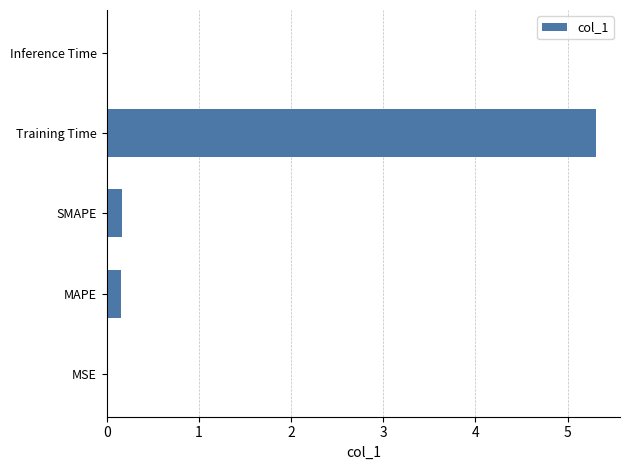

Read the value at Training Time.

5.3